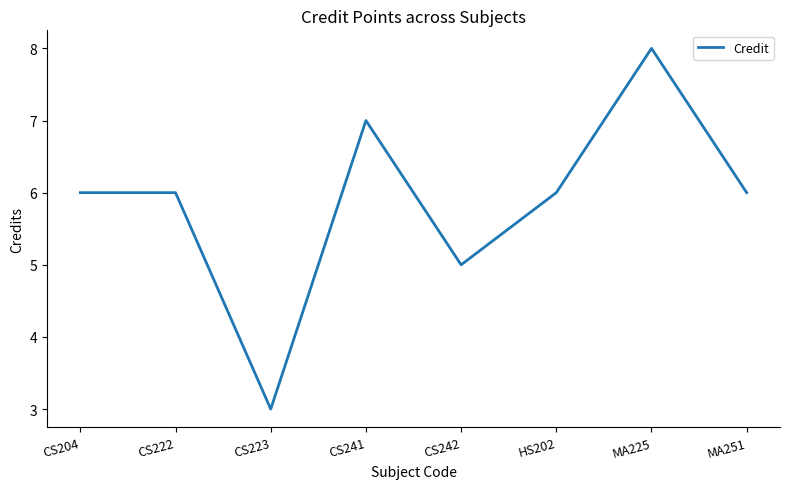

At which category does the data reach its first local valley?

CS223